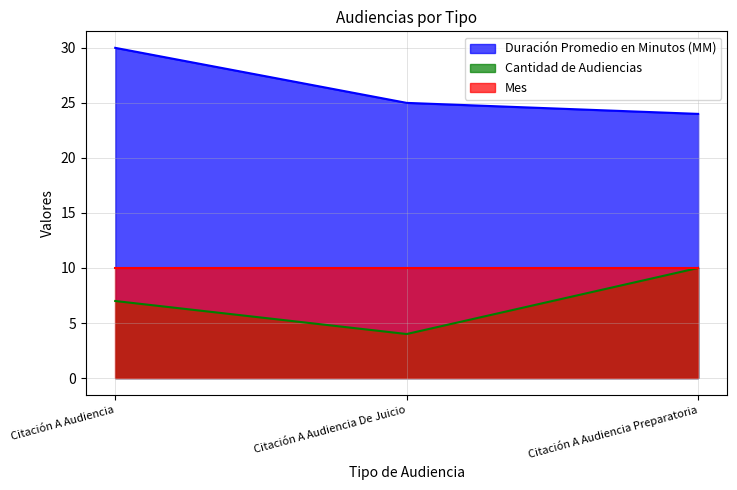

Does the chart have visible grid lines?

Yes